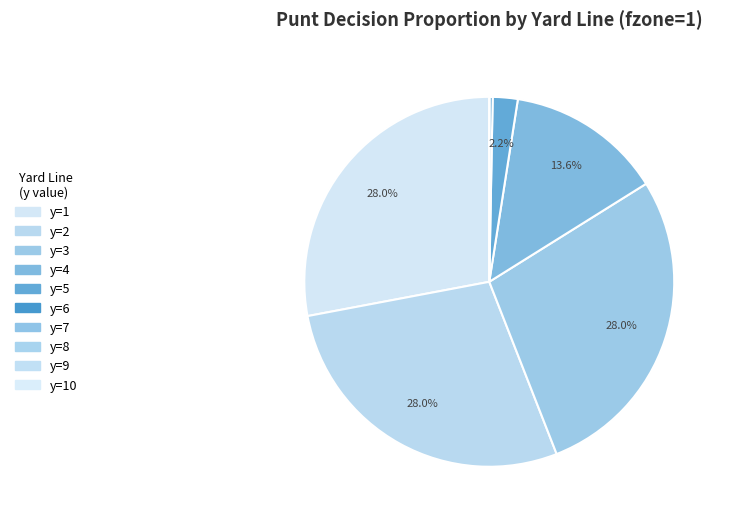

What percentage do y=3 and y=6 together represent?

28.2%